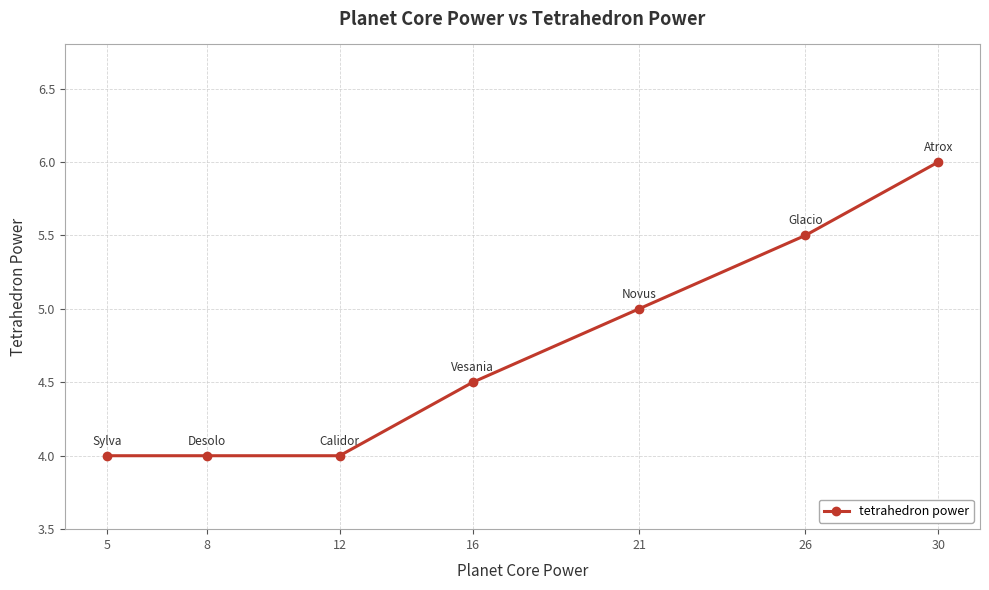

Count the number of categories in the chart.

7